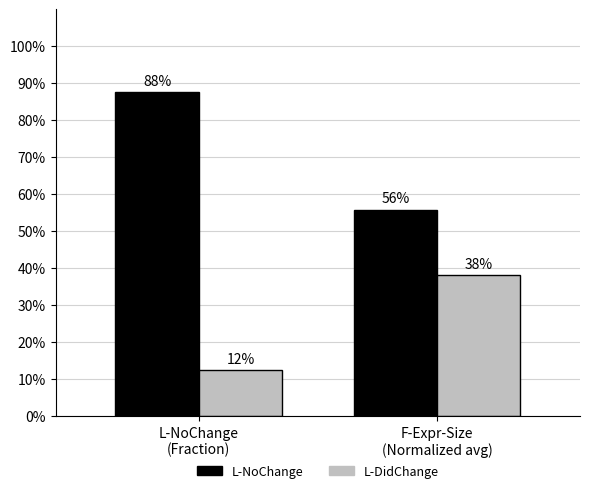

The value of L-DidChange at L-NoChange
(Fraction) is 0.1. True or false?

False